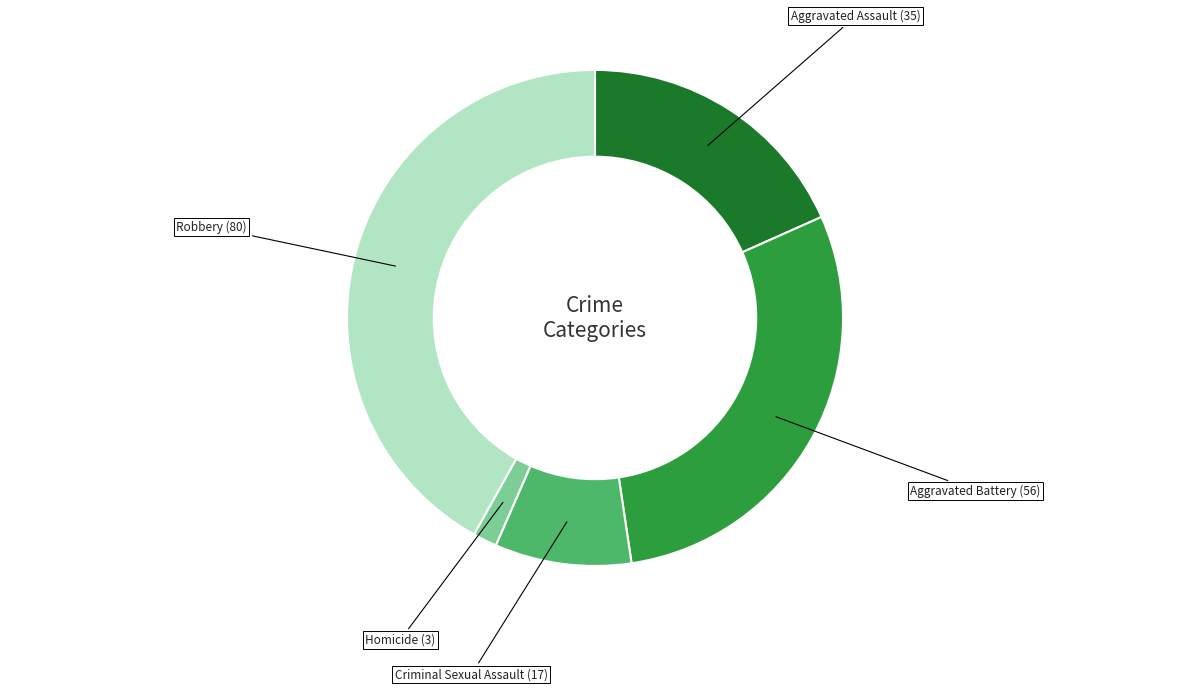

Combined, do Aggravated Battery and Criminal Sexual Assault account for over 50%?

No